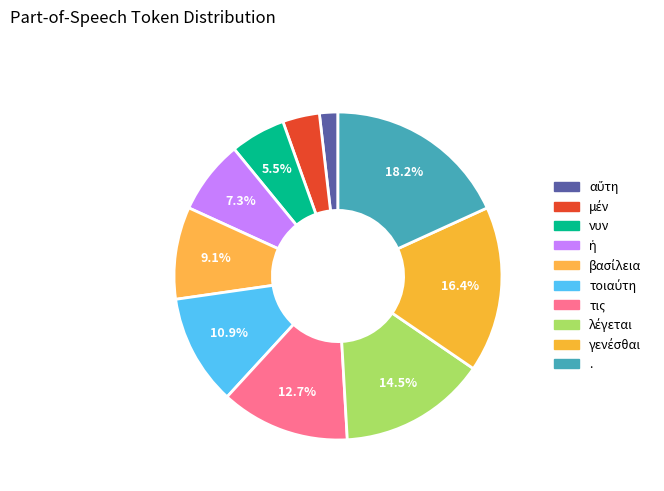

Count the number of slices in the pie.

10